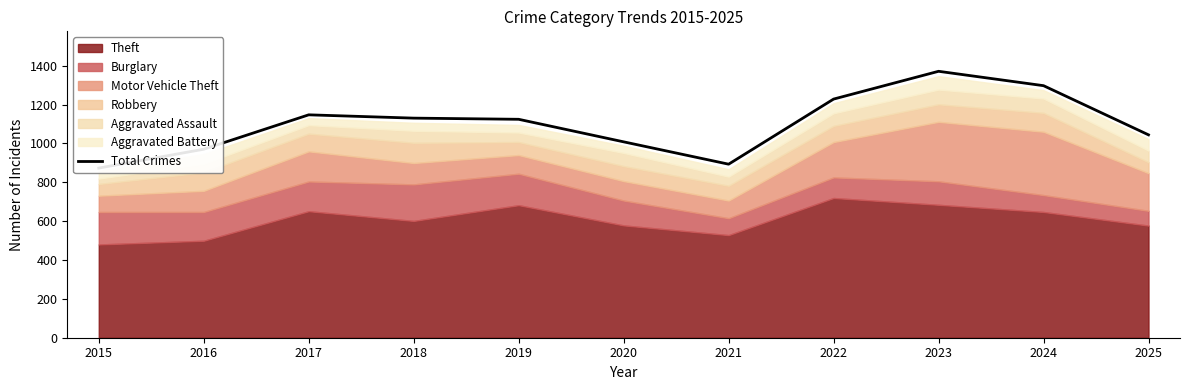

Is it true that the value at 2018 is 1589?

False